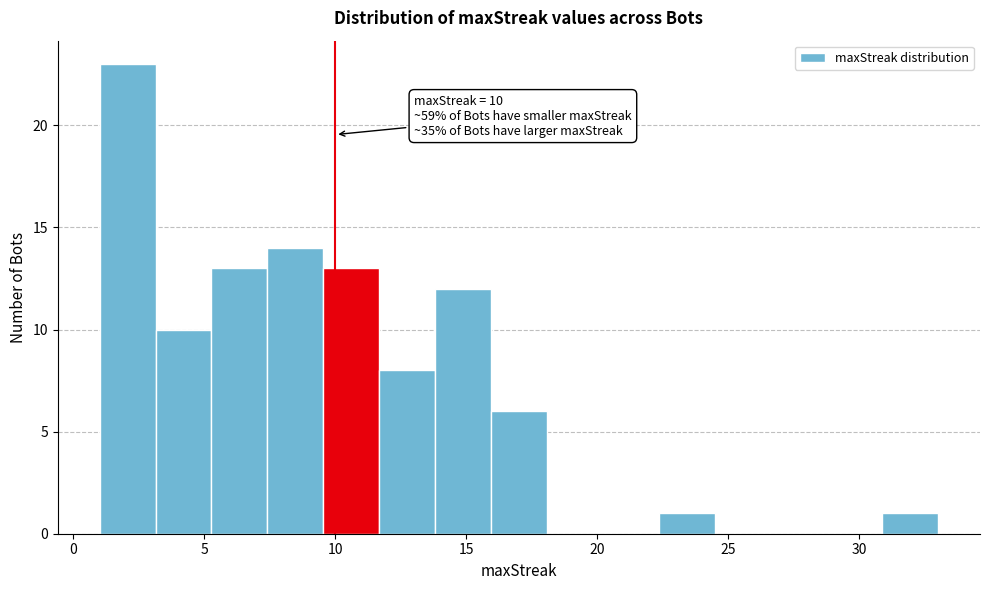

Which range on the x-axis has the tallest bar?

1.0 to 3.0